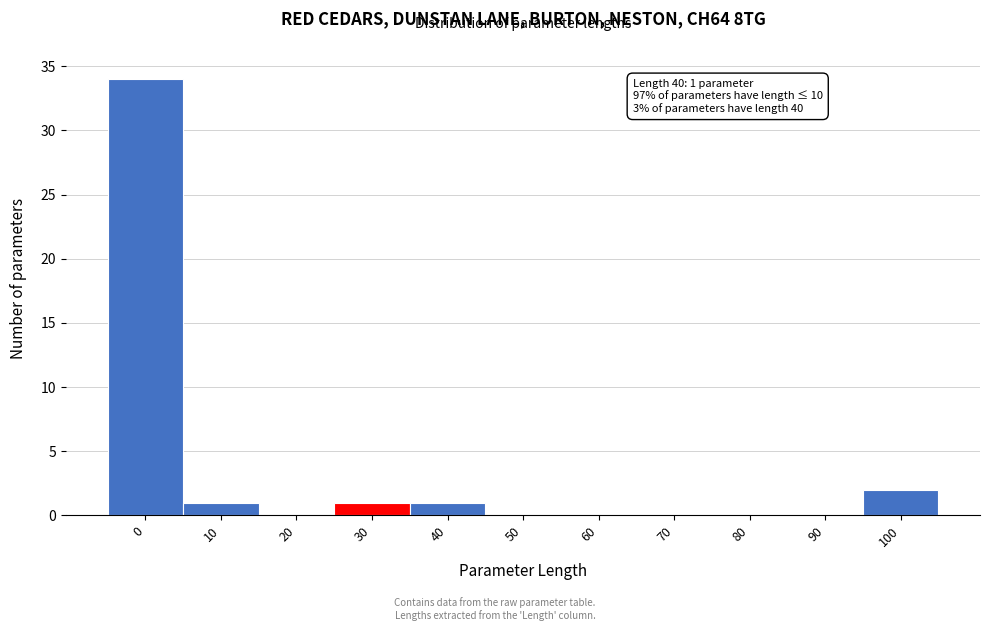

Reading right to left, list all the values displayed in this chart.

100=2	90=0	80=0	70=0	60=0	50=0	40=1	30=1	20=0	10=1	0=34